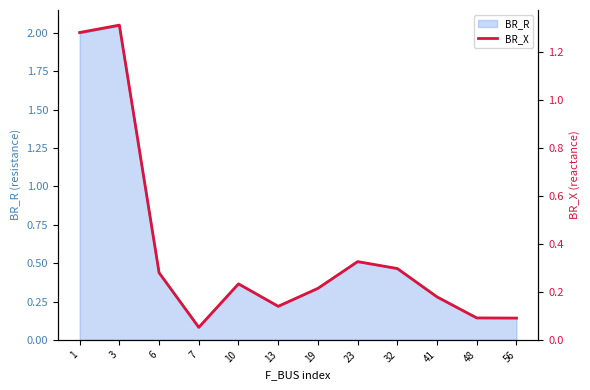

Is it true that BR_R equals 0.6 at 32?

False